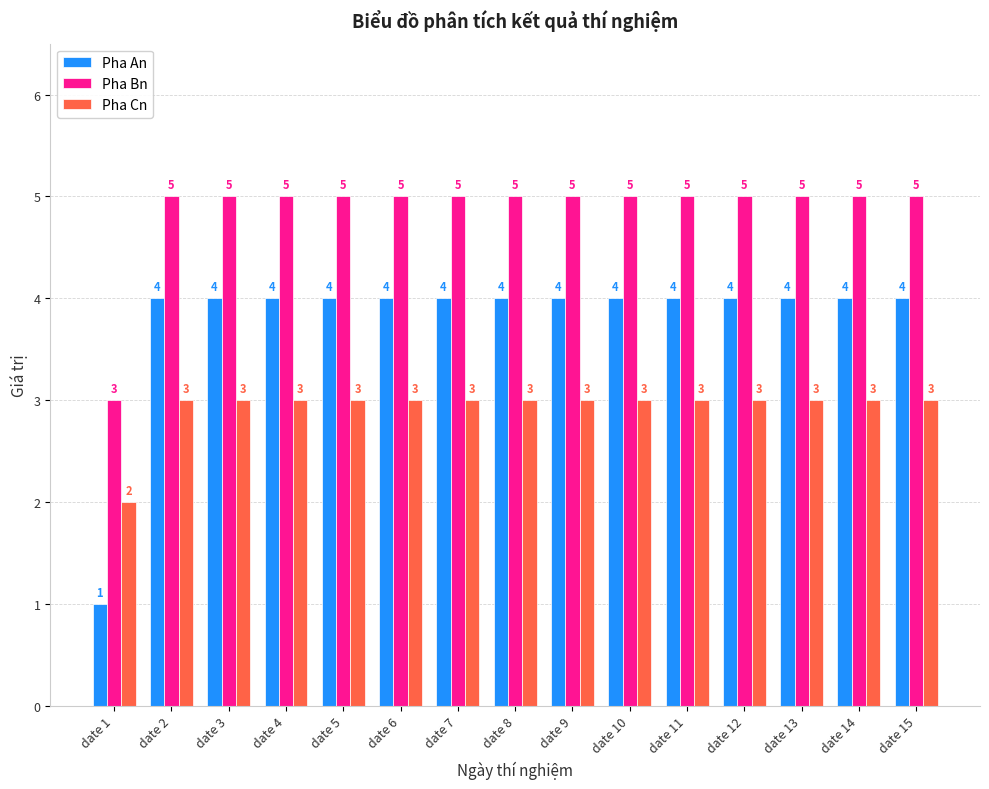

Between date 1 and date 13, which series saw the biggest shift?

Pha An